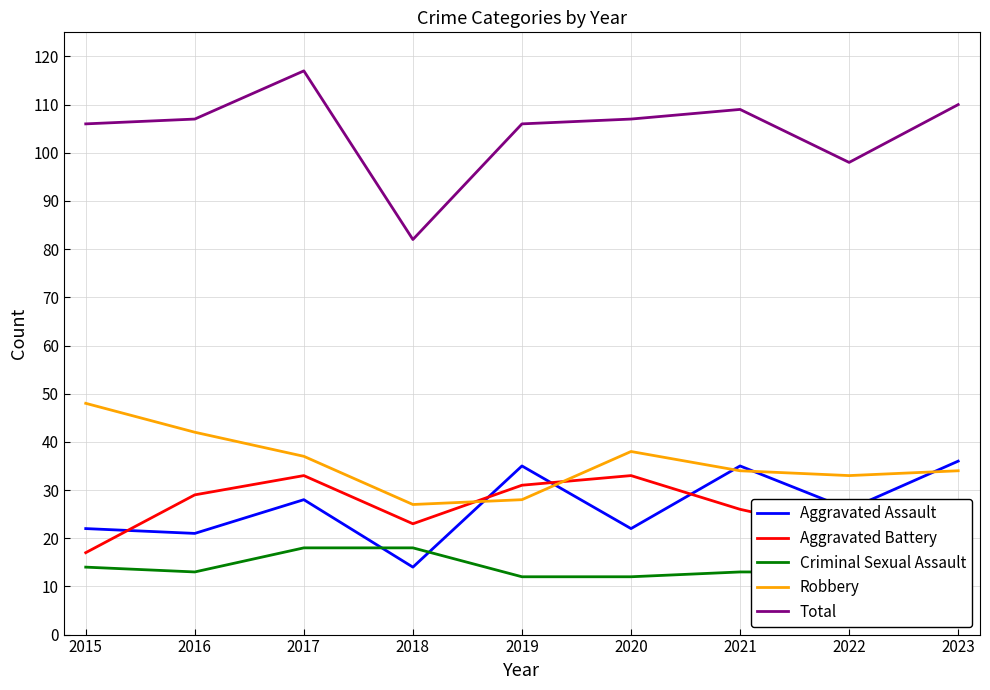

What is the sum of the Robbery values at 2015 and 2017?

85